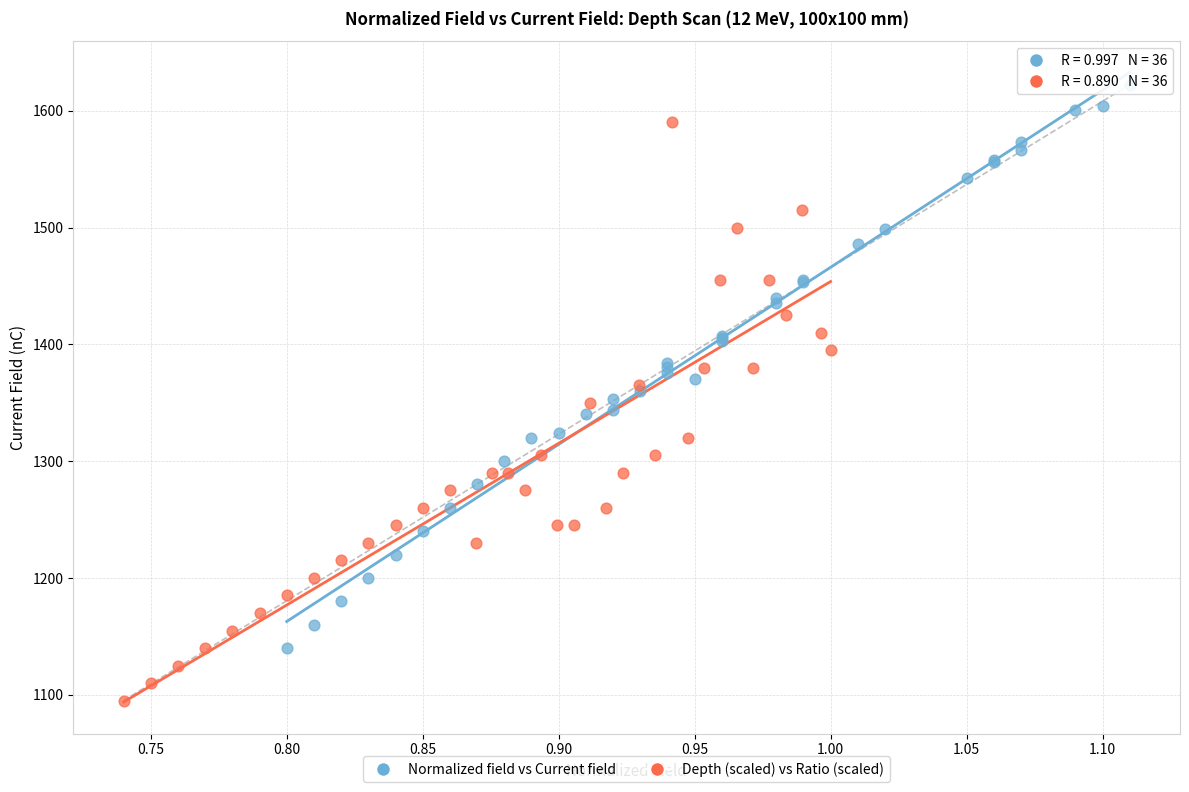

Which series reaches the maximum Y coordinate?

Normalized field vs Current field